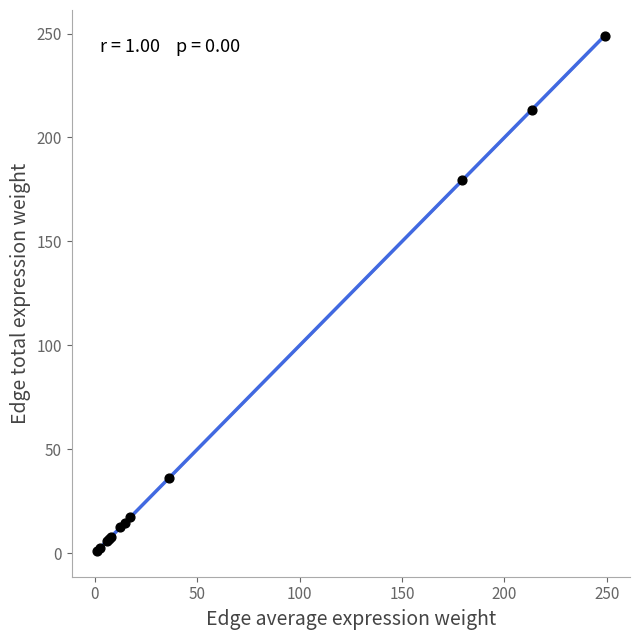

What Y value in the scatter plot is closest to 125?

179.5